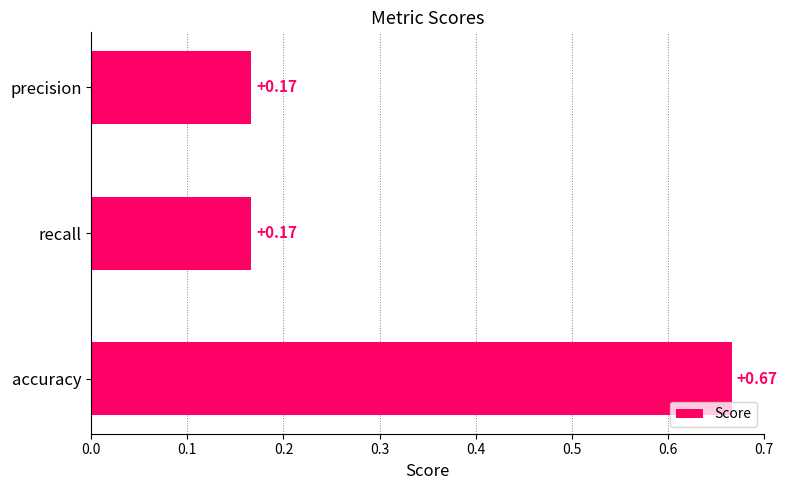

Which has a higher value, precision or accuracy?

accuracy